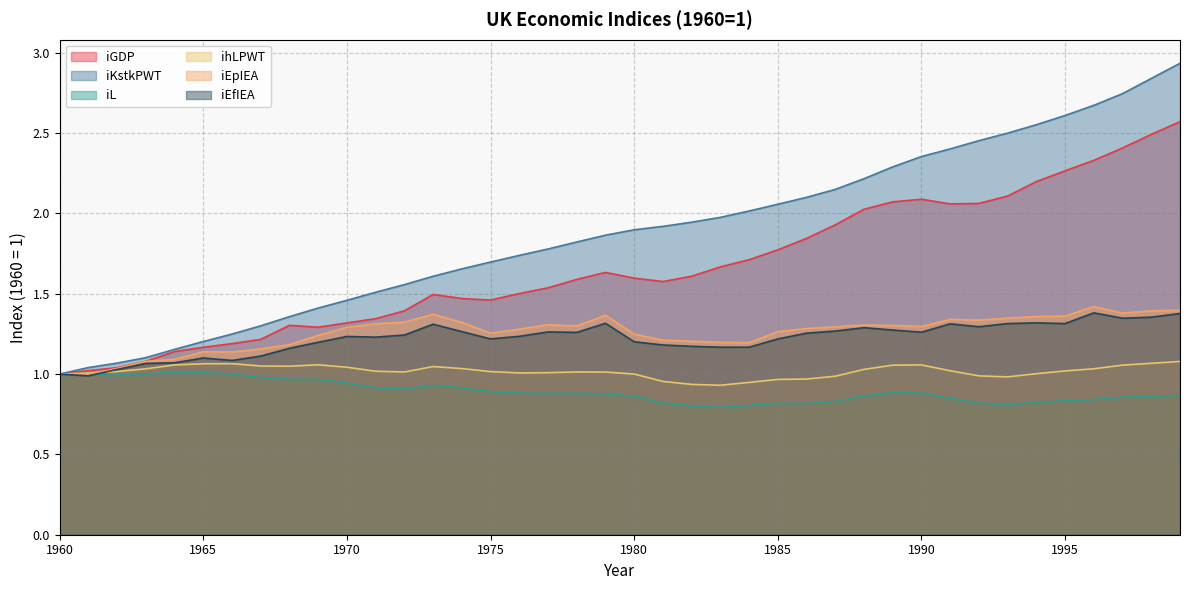

At which label does iEpIEA first exceed 1?

1962